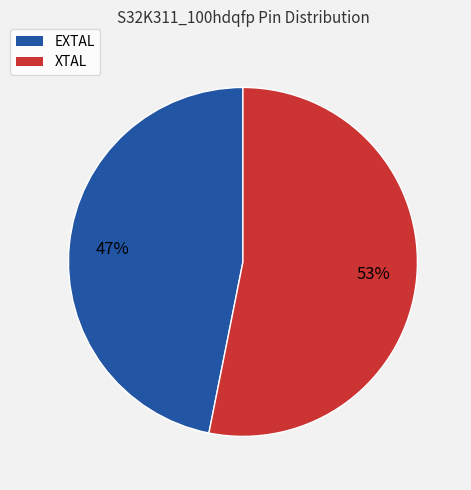

To the nearest percent, what percentage of the pie is XTAL?

53%